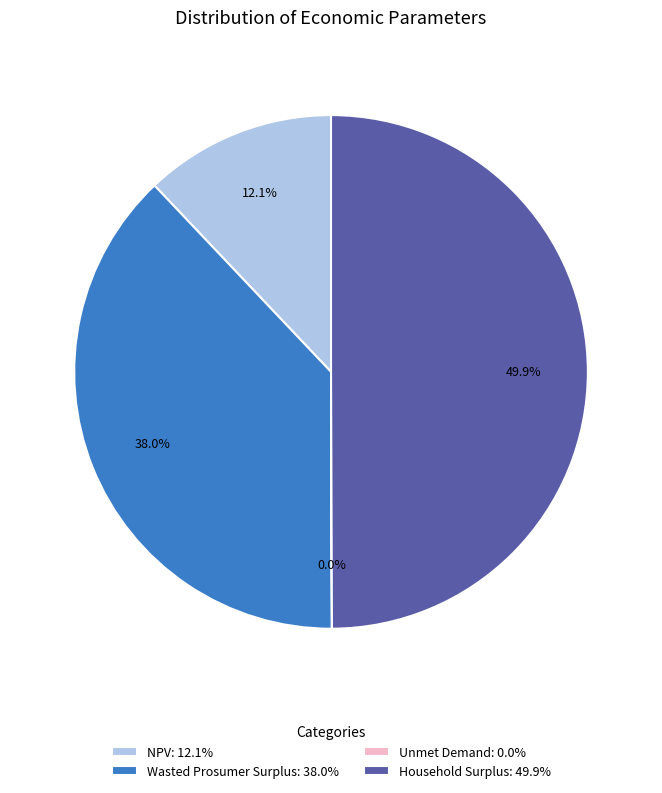

Approximately how many times larger is the value at Wasted Prosumer Surplus: 38.0% compared to Household Surplus: 49.9%?

0.8